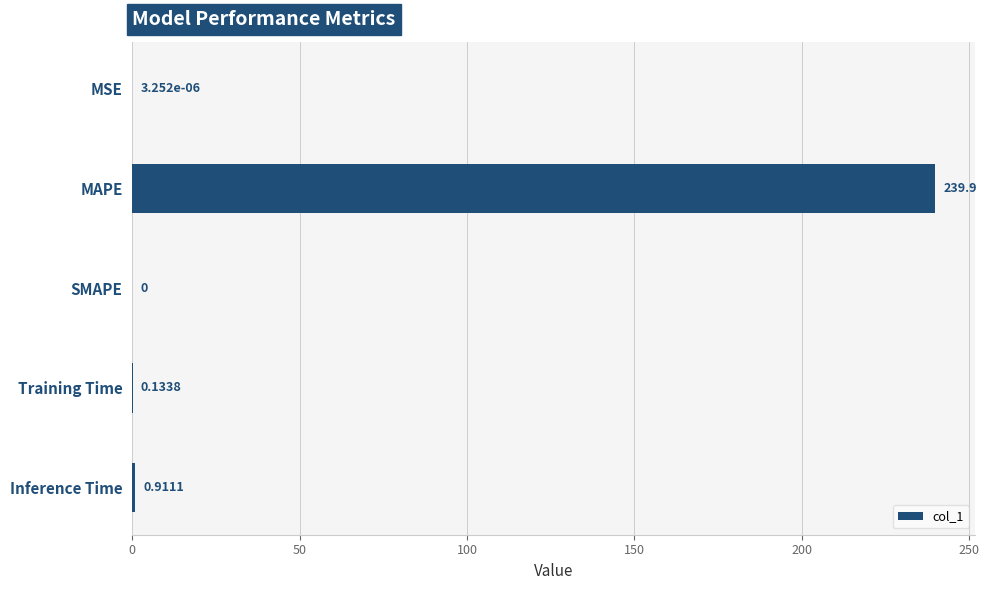

Where is the data nearest to the value 119?

Inference Time